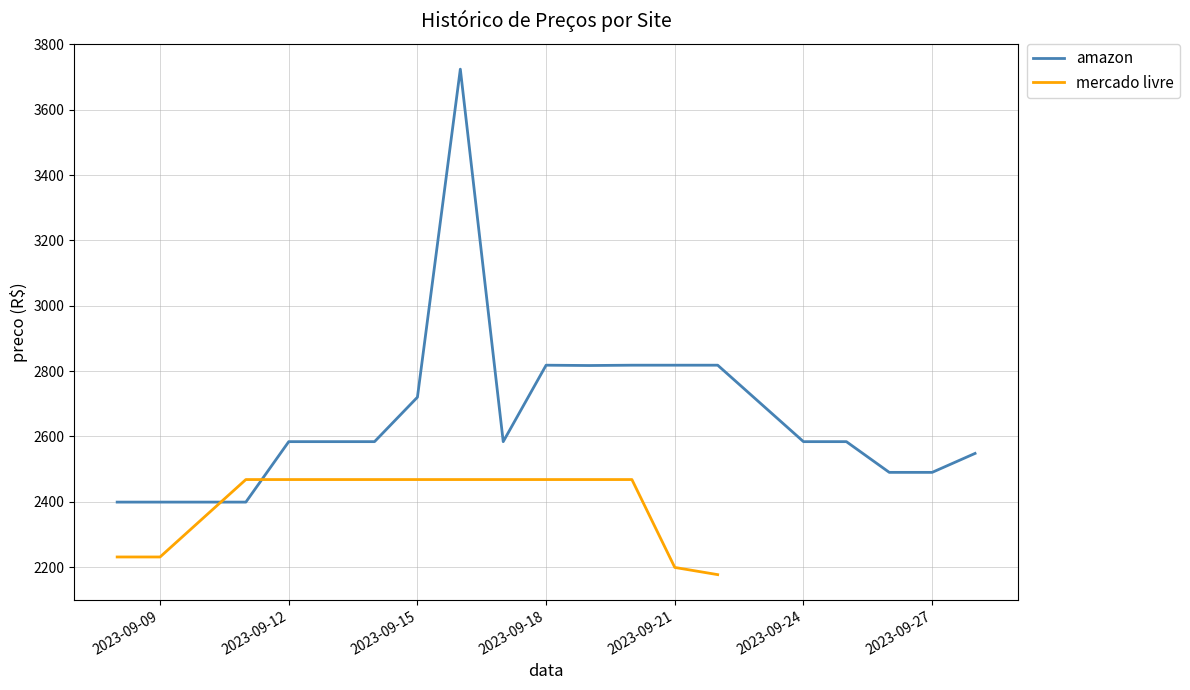

What is the value of the 18th point from the left?

2490